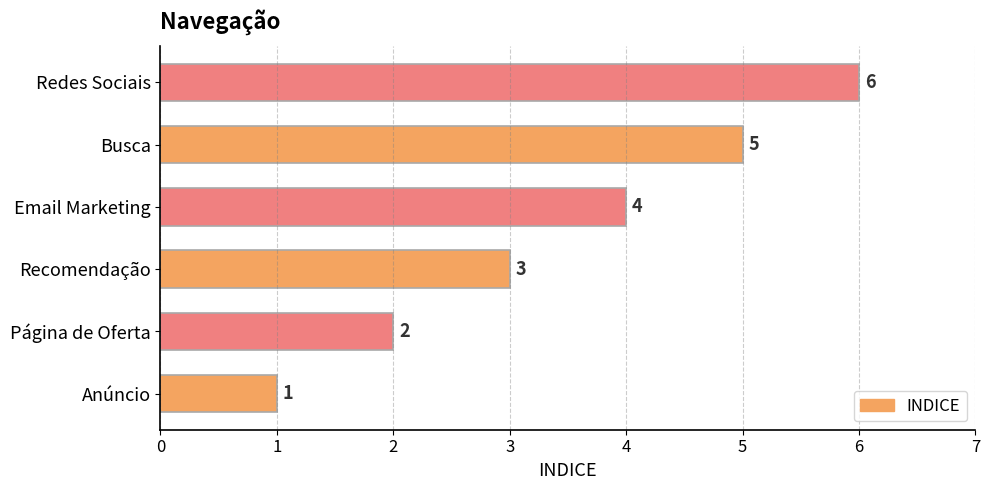

What is the change in value from Anúncio to Página de Oferta?

+1